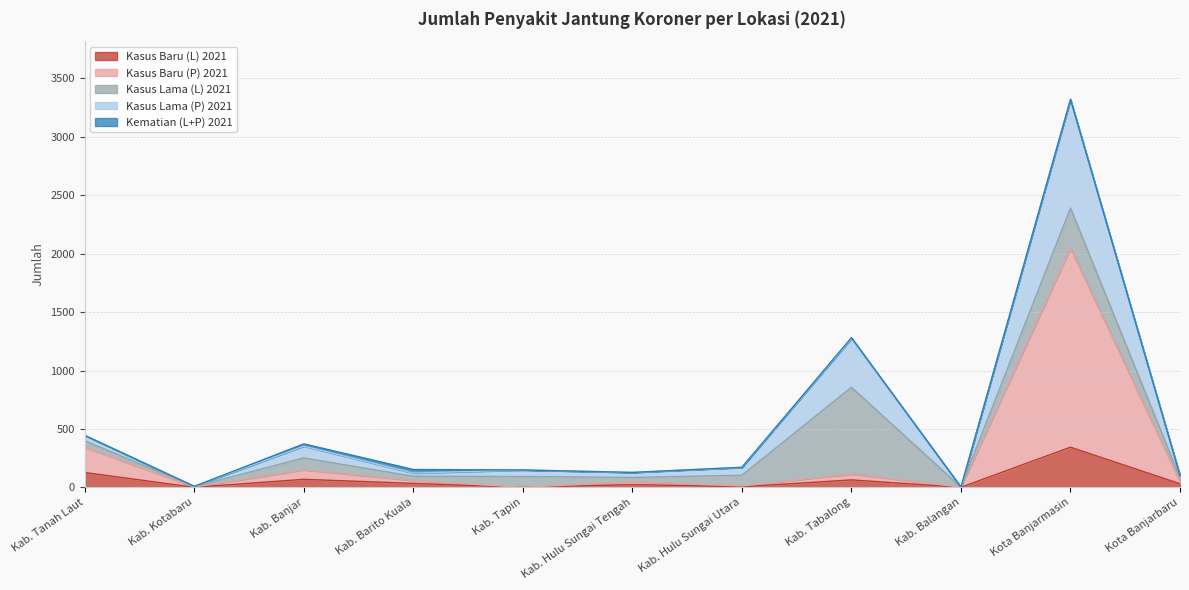

What is the total value across all series at Kab. Banjar?

372